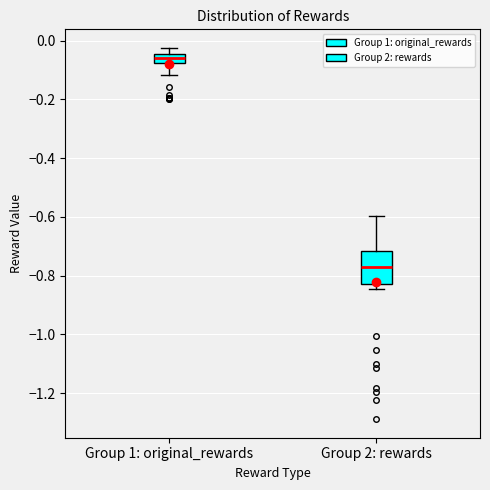

Which box's median line is the highest?

Group 1: original_rewards